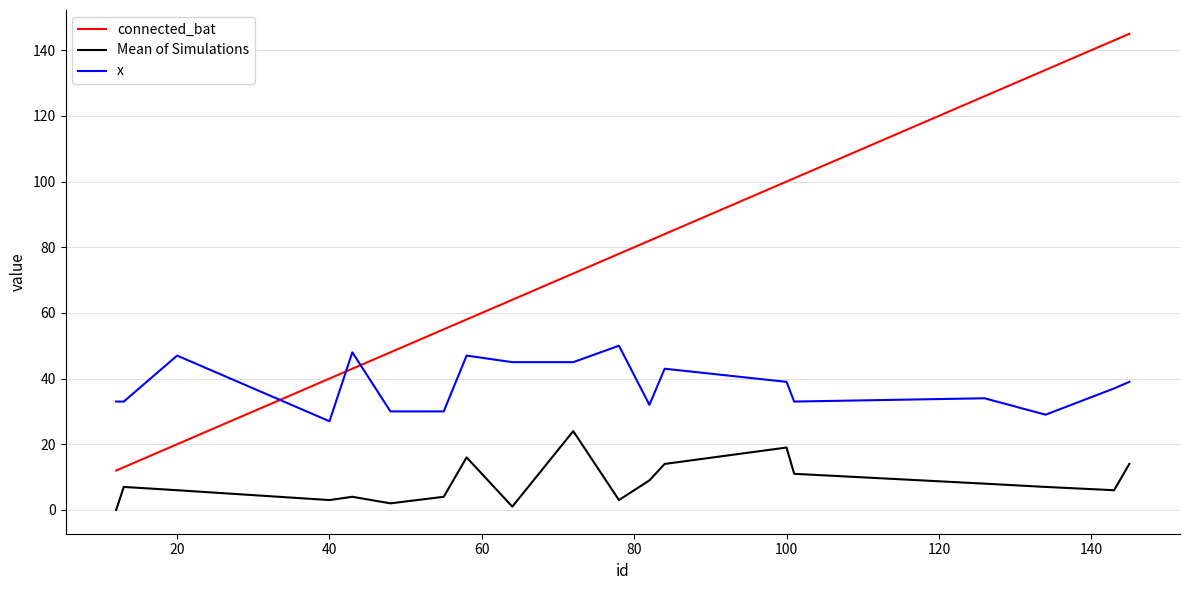

What is the difference between the second highest and minimum values in the Mean of Simulations series?

19